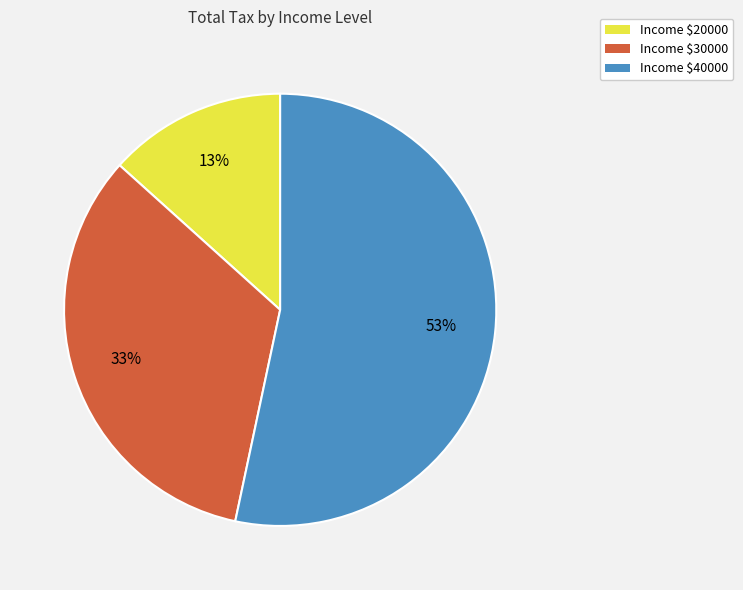

How many segments does this pie chart have?

3